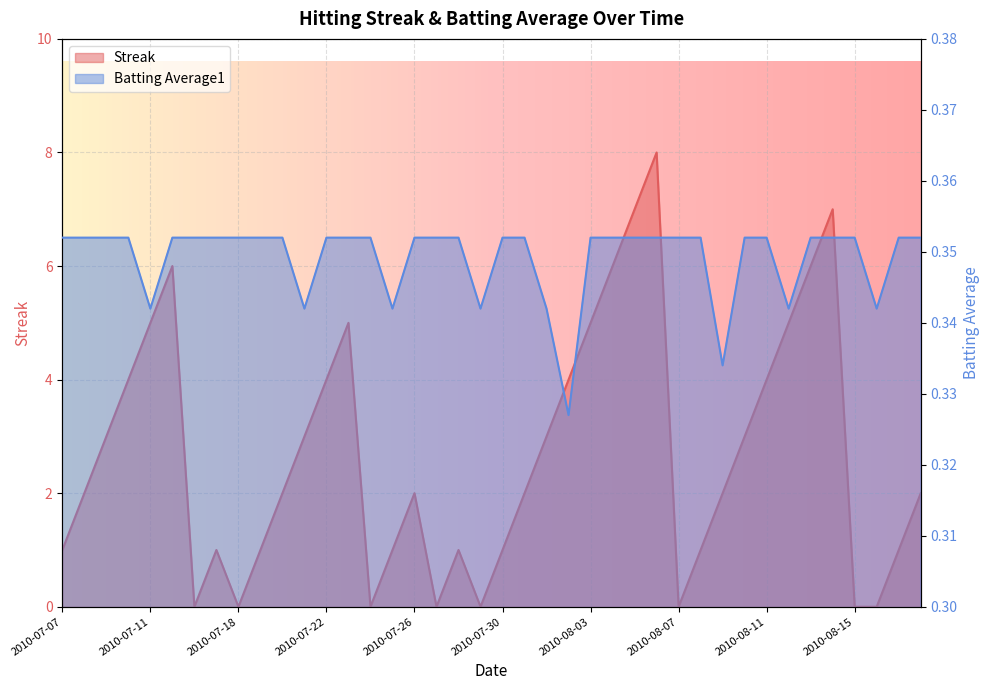

At how many categories does at least one series exceed 5?

6